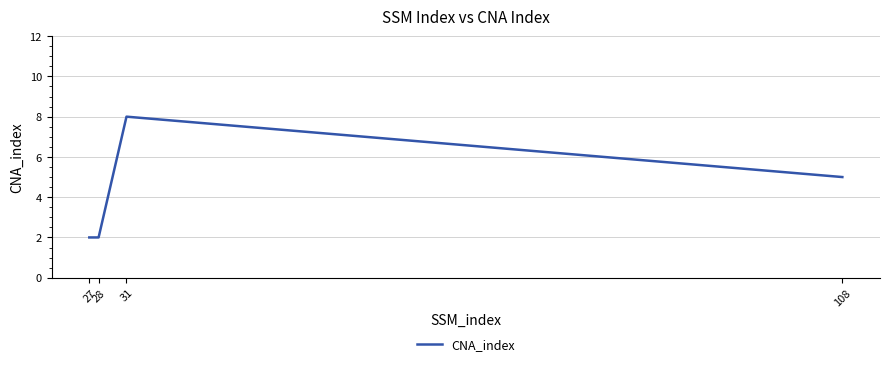

Count the values in the range 2 to 8.

4